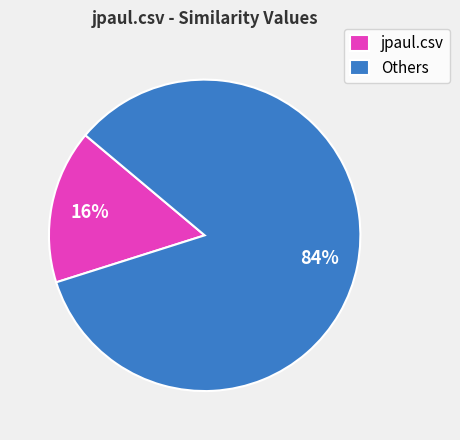

To the nearest percent, what is the difference between the largest and smallest slice percentages?

68%